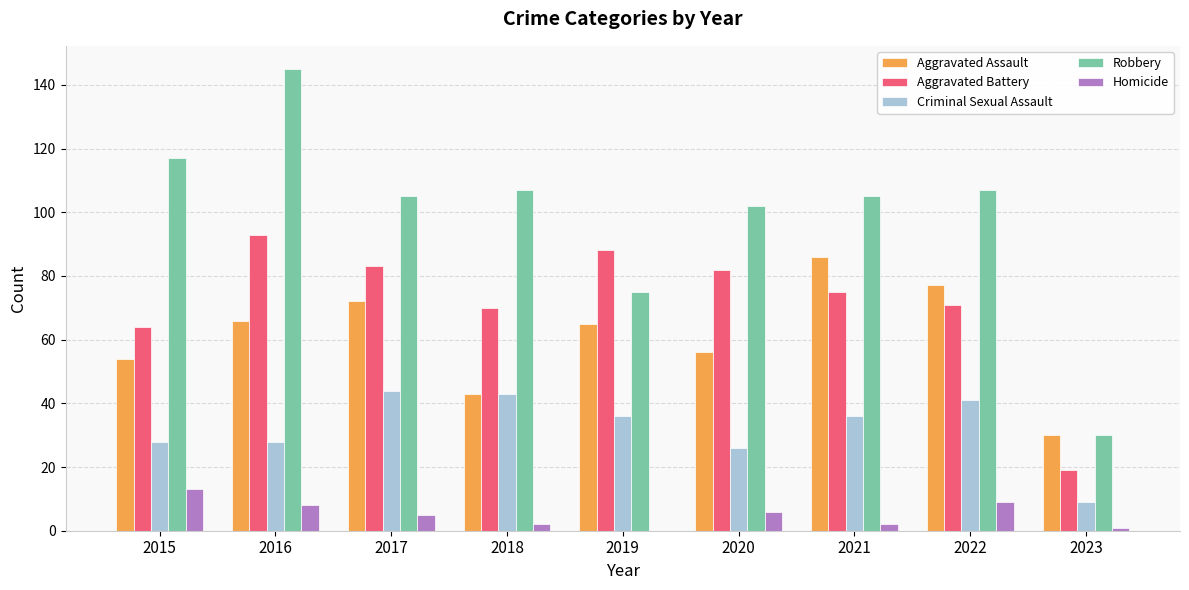

Is it true that Homicide equals 8 at 2019?

False